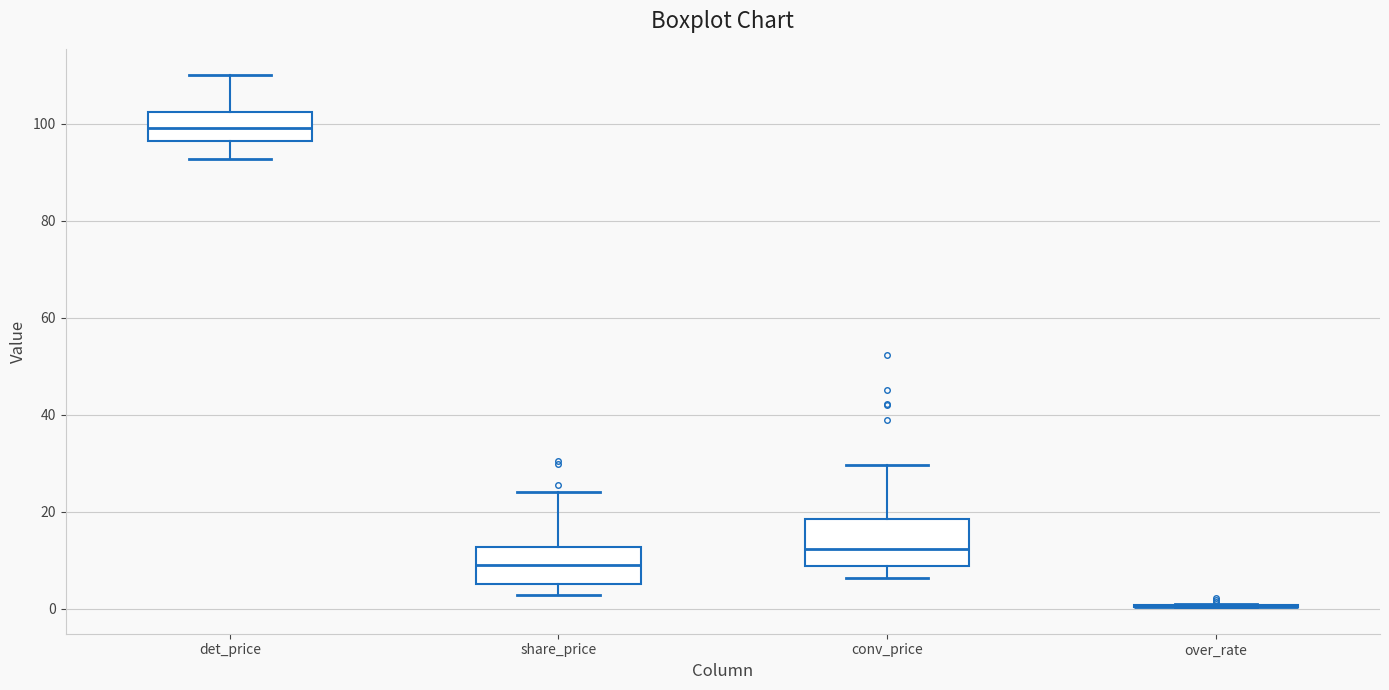

Reading left to right, read every box against the y-axis: the position of its median line, the range the box covers, and the ends of its whiskers. The values are not printed on the chart, so give them approximately, as read against the axis.

det_price: median 100, box 96 to 102, whiskers 92 to 110
share_price: median 8, box 6 to 12, whiskers 2 to 24
conv_price: median 12, box 8 to 18, whiskers 6 to 30
over_rate: box collapsed to a line at 0, whiskers 0 to 0